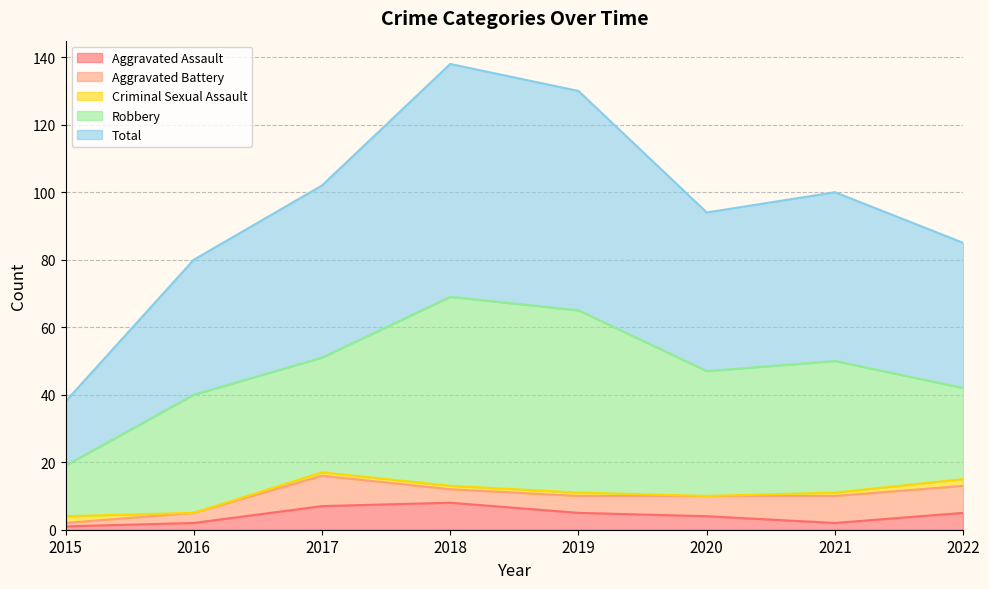

Which category has the lowest value across all series?

2016